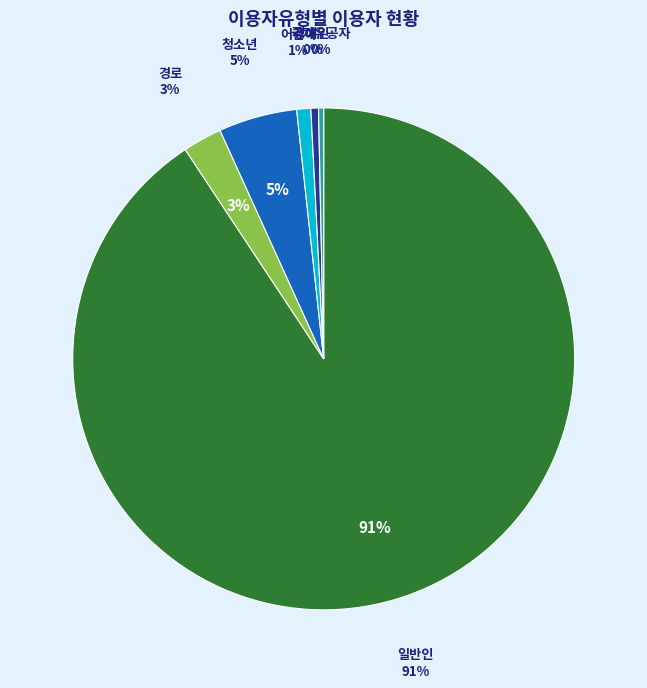

Is 일반인 the majority of the pie?

Yes